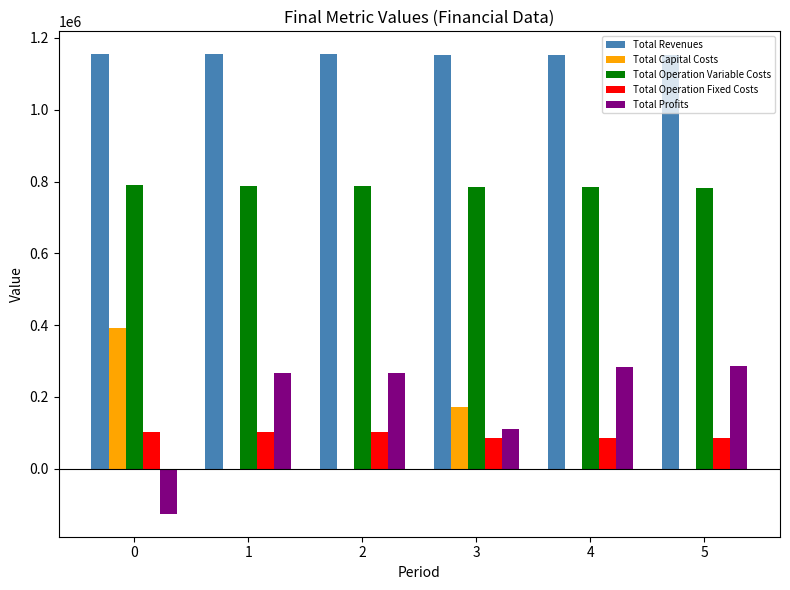

What is the maximum value shown in the chart?

1154547.2